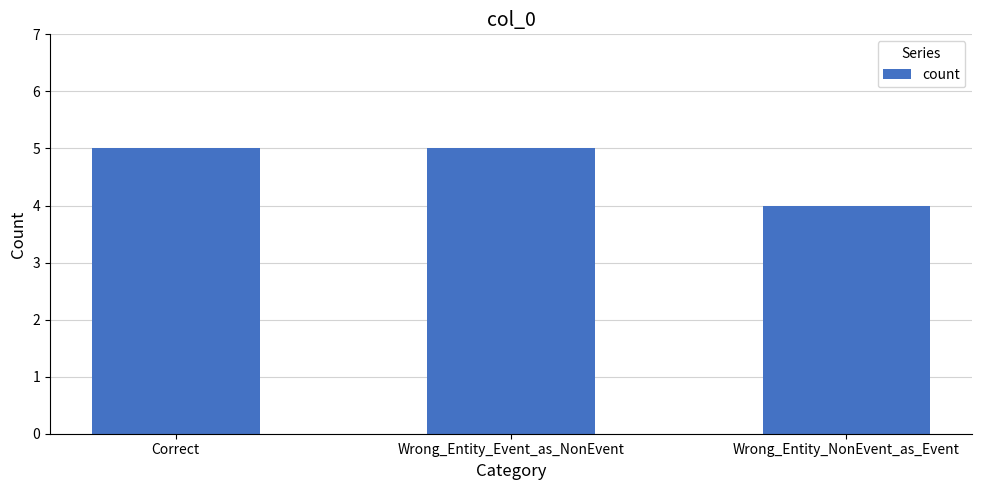

What is the smallest value displayed?

4